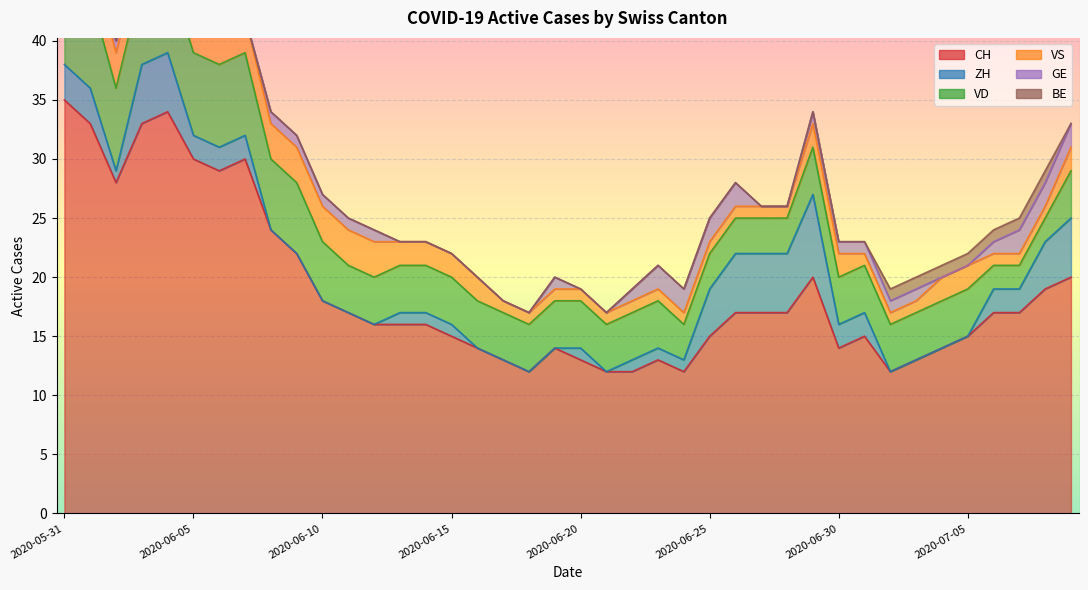

What is the difference between the highest and lowest values at 2020-06-10?

18